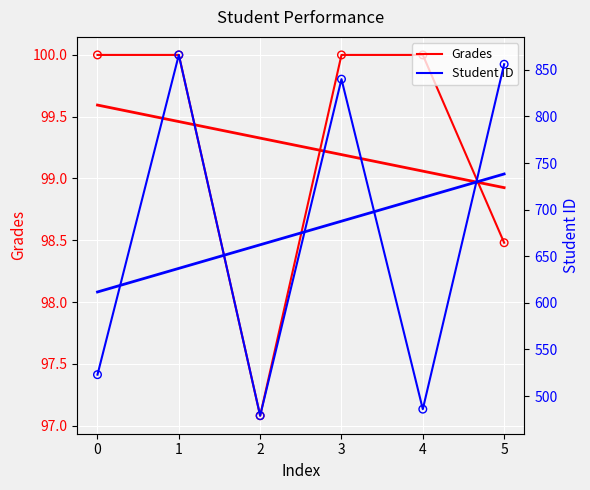

At how many categories does at least one series exceed 468?

6